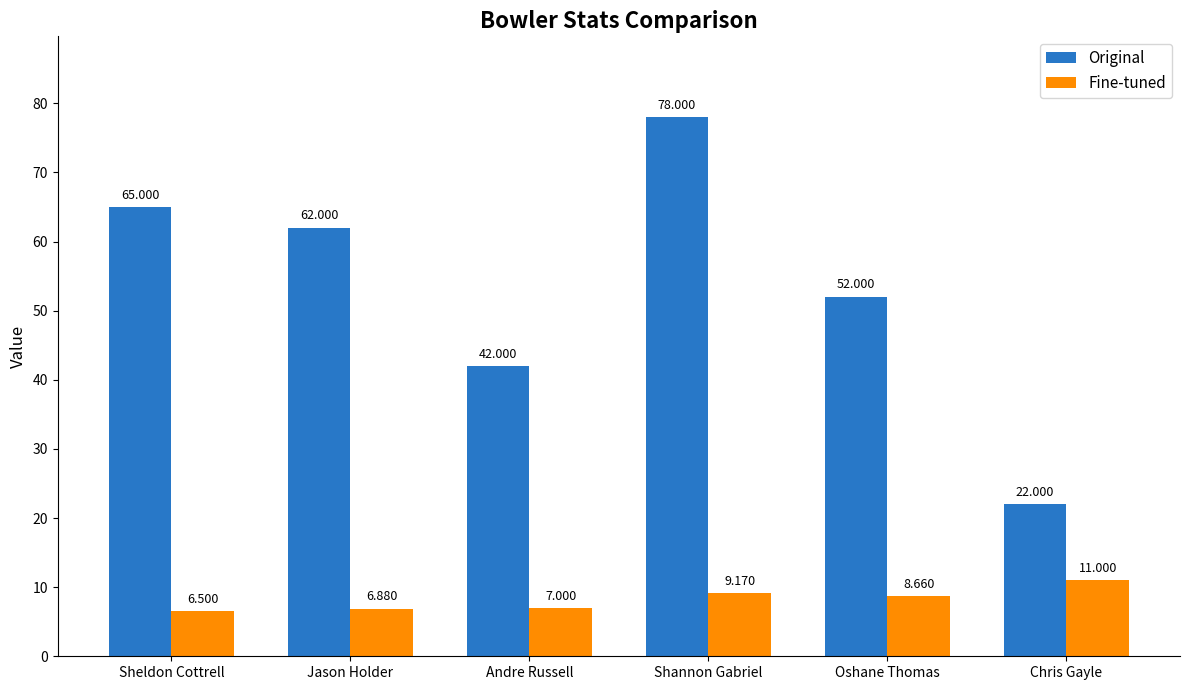

Which series has the largest range (max minus min)?

Original